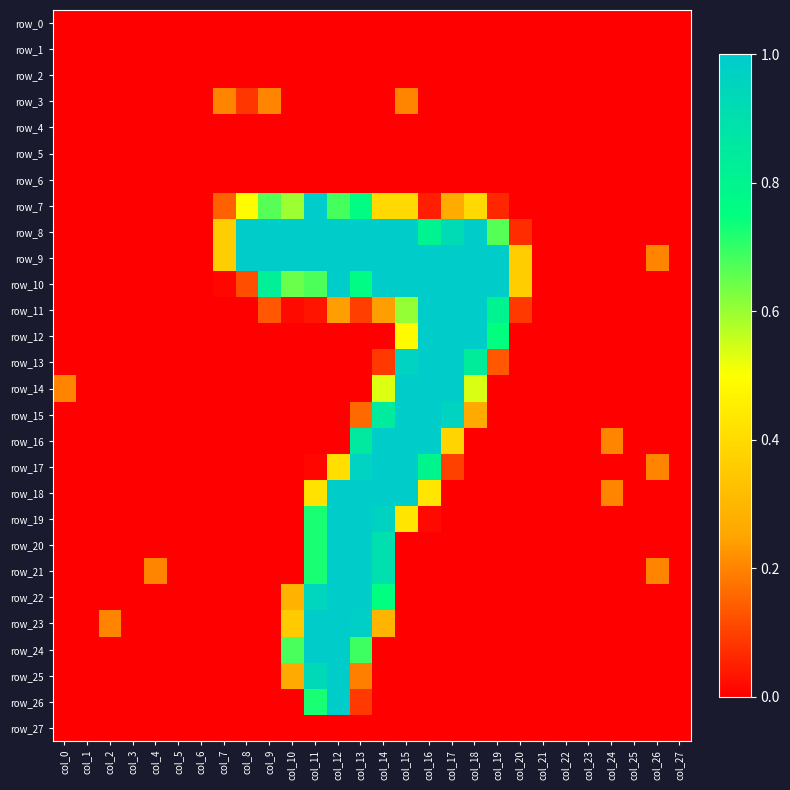

Read the row_19 value at col_11.

0.7